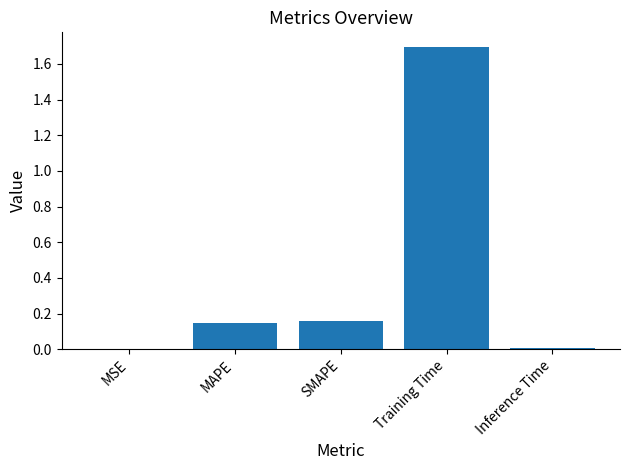

Which has a higher value, Training Time or Inference Time?

Training Time